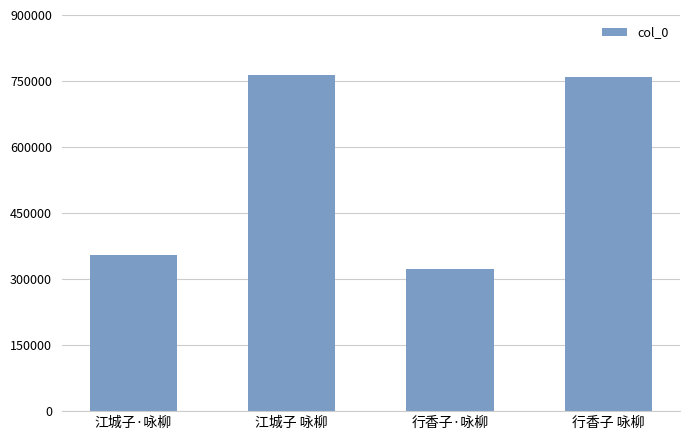

What is the sum of the values at 行香子 咏柳 and 江城子 咏柳?

1522705